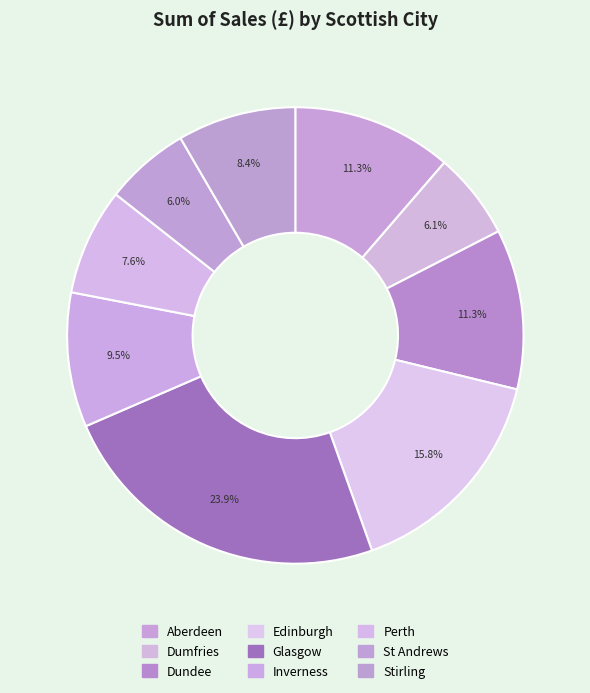

How many slices are in this pie chart?

9